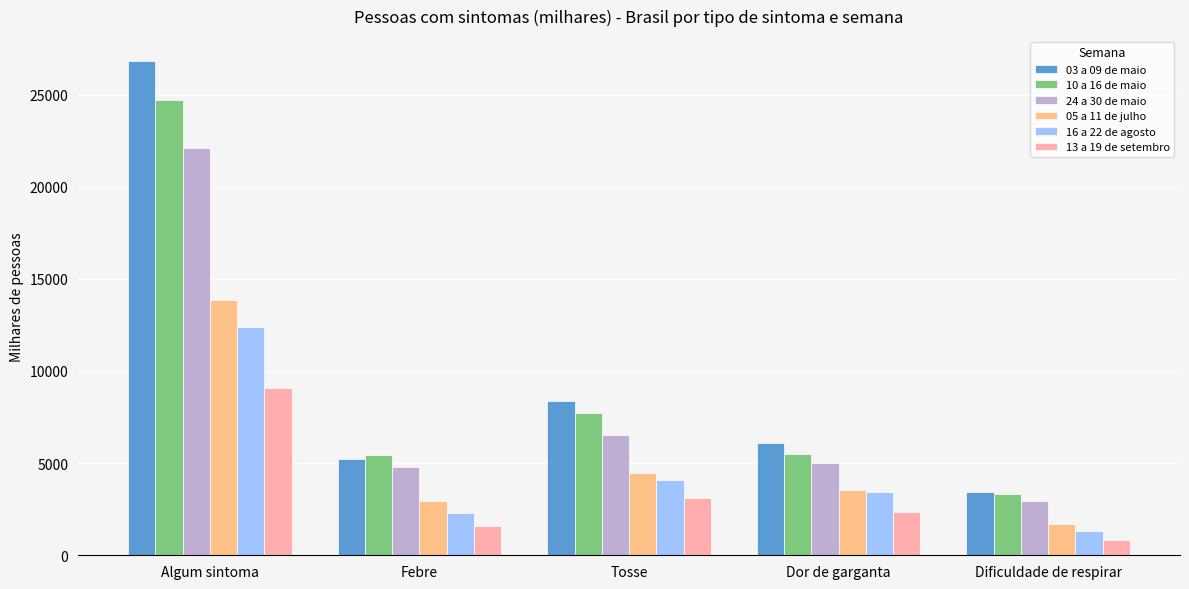

At which label does 05 a 11 de julho reach its peak?

Algum sintoma